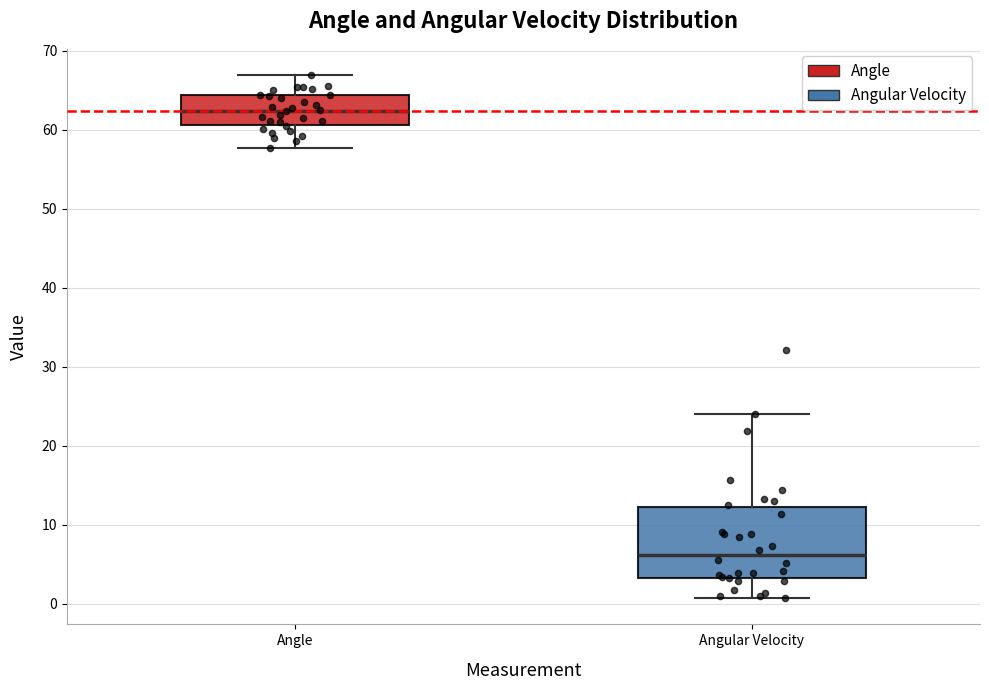

Which box is the tallest, from its lower edge to its upper edge?

Angular Velocity